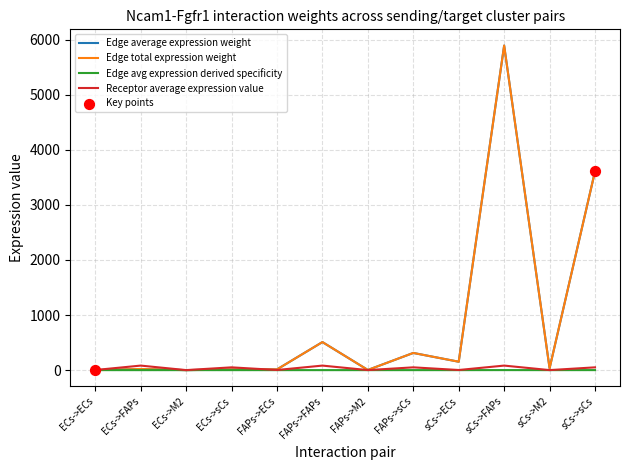

Is the value of Receptor average expression value at sCs->sCs greater than the value of Edge total expression weight at ECs->sCs?

Yes